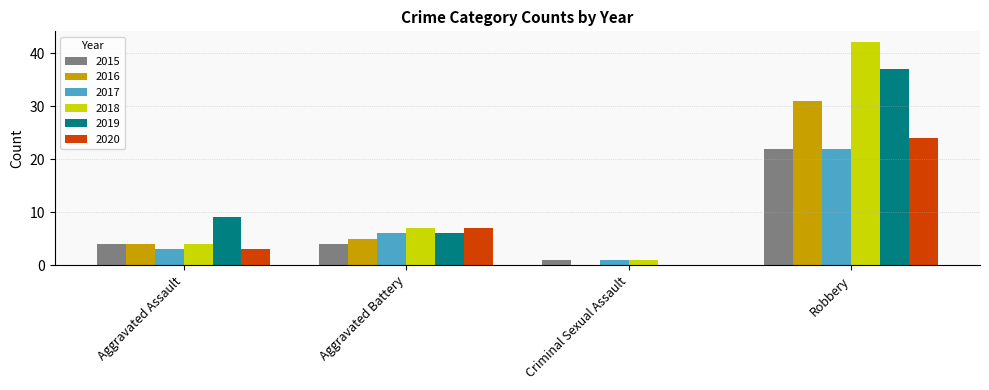

What is the difference between the 2015 values at Robbery and Criminal Sexual Assault?

21